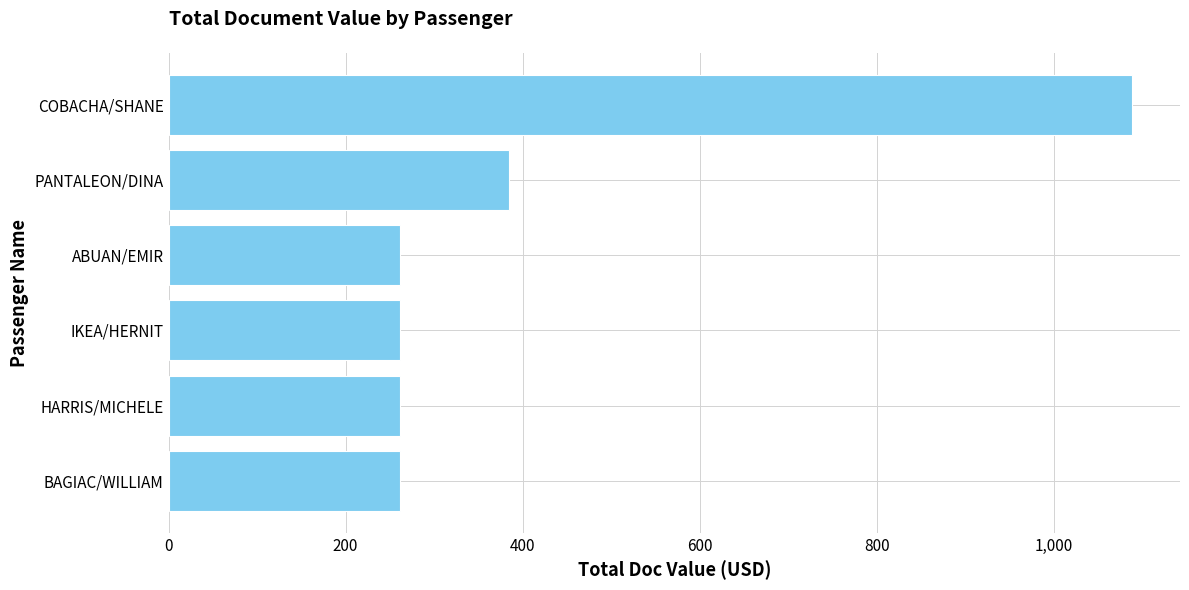

What is the ratio of the value at COBACHA/SHANE to the value at ABUAN/EMIR?

4.2